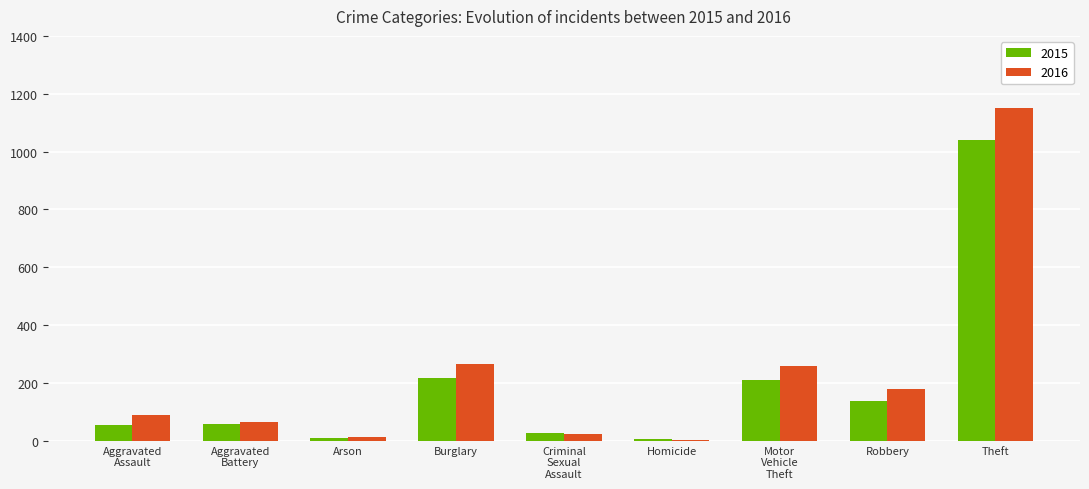

What is the sum of all 2016 values?

2049